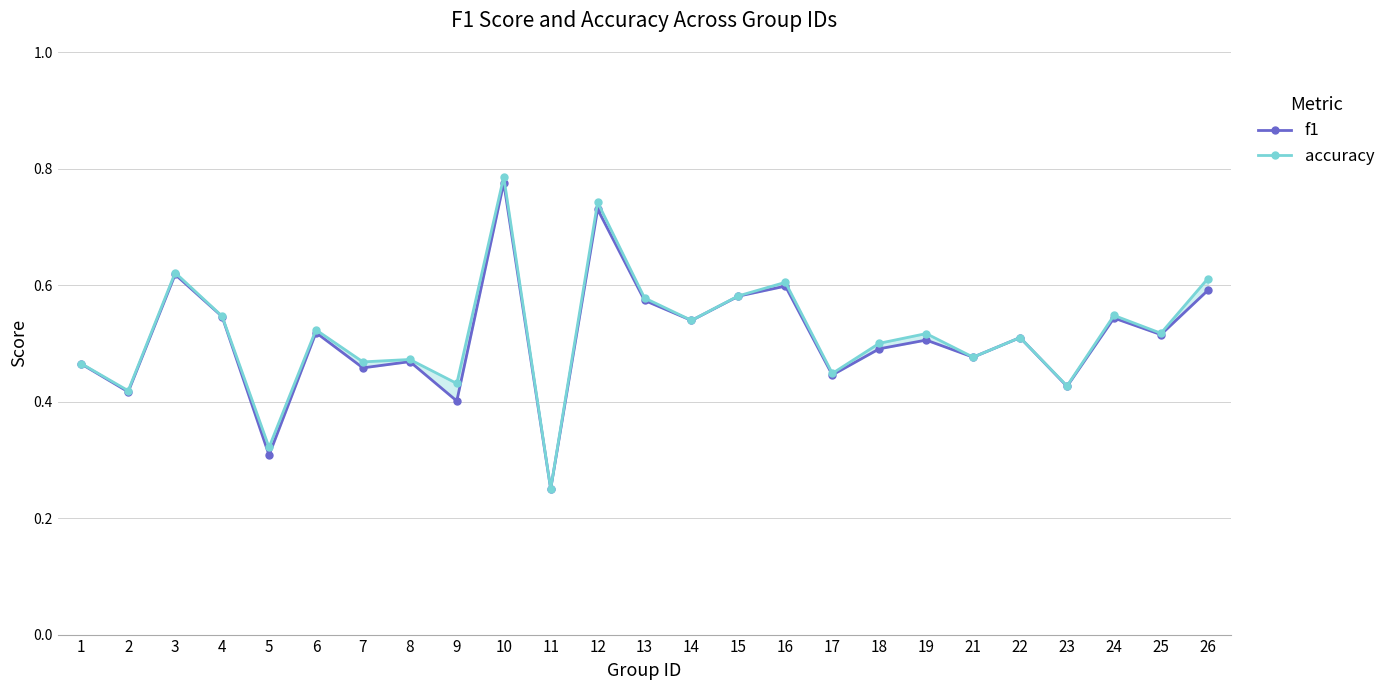

At which category is the sum across all series the highest?

10